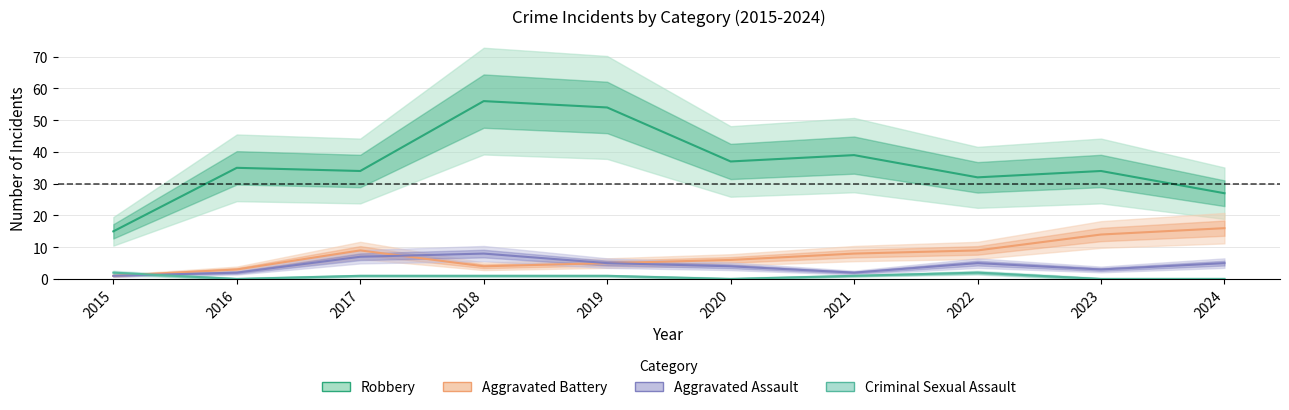

Reading right to left, list all the values displayed in this chart.

Aggravated Assault: 5	3	5	2	4	5	8	7	2	1
Aggravated Battery: 16	14	9	8	6	5	4	9	3	1
Criminal Sexual Assault: 0	0	2	1	0	1	1	1	0	2
Robbery: 27	34	32	39	37	54	56	34	35	15